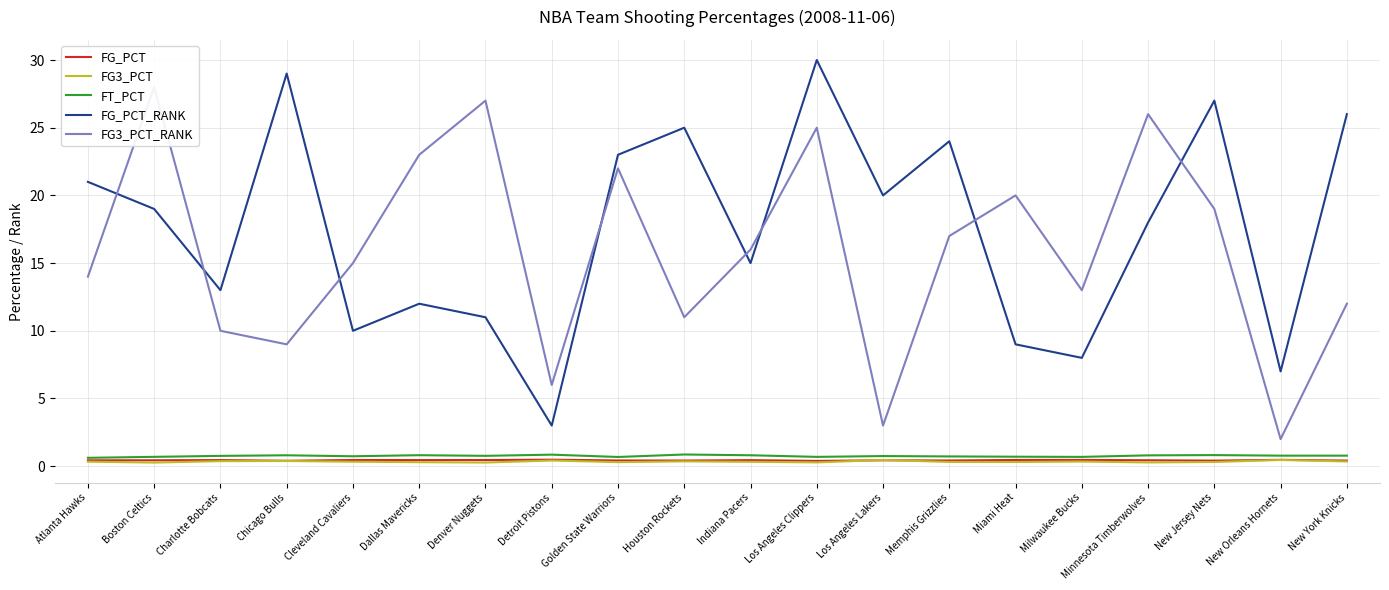

At which label does FG_PCT reach its peak?

Detroit Pistons